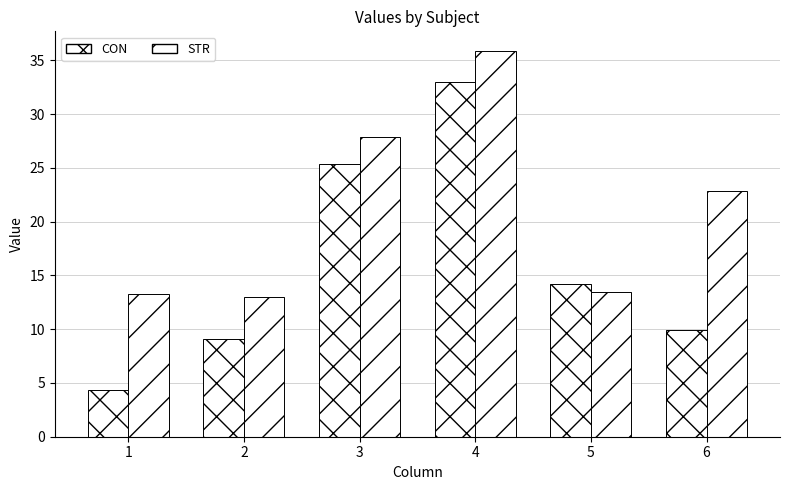

Which series has the largest total across all categories?

STR